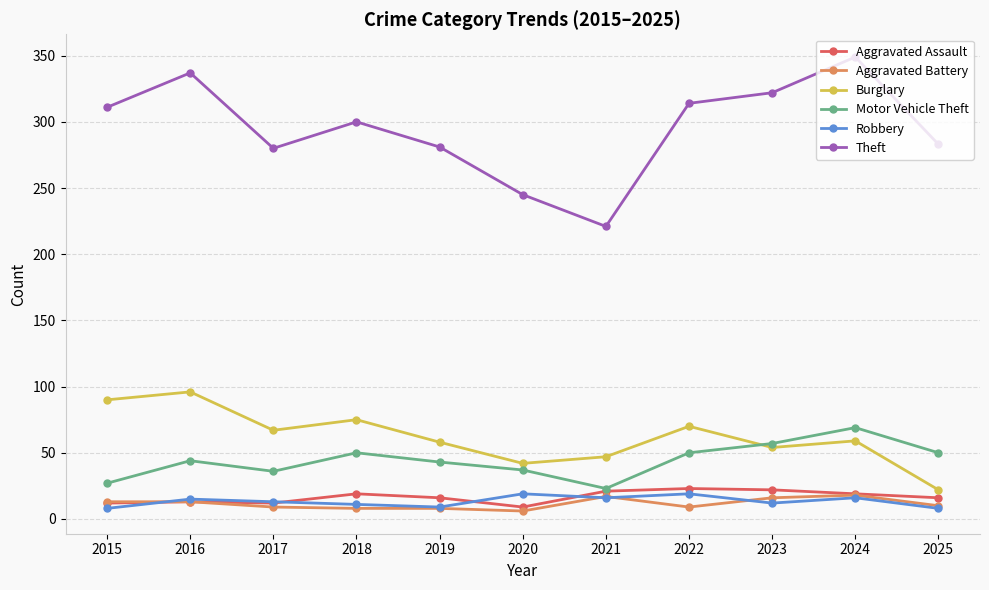

How many distinct data groups are displayed?

6